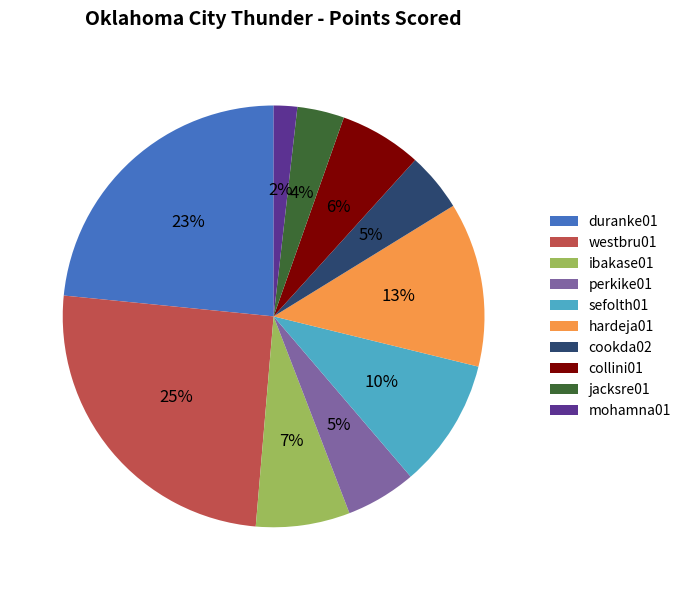

The sefolth01 slice represents 10% of the pie. True or false?

True